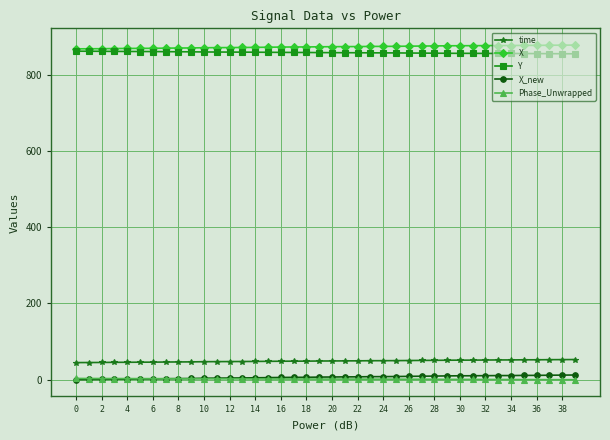

At how many categories does at least one series exceed 747?

40